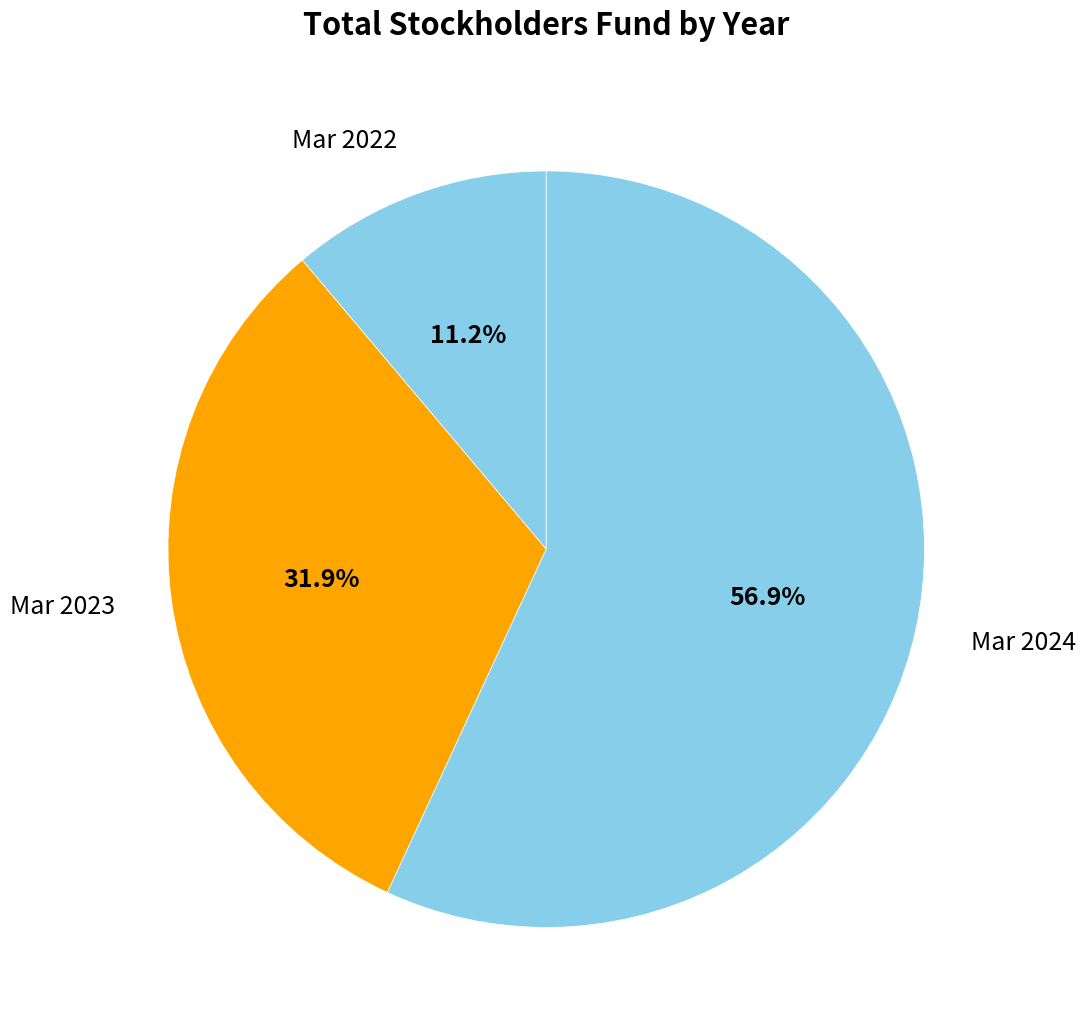

How many slices are in this pie chart?

3